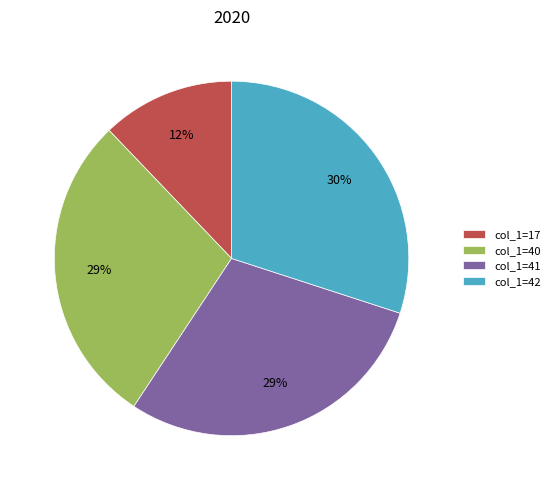

Approximately how many times larger is the value at col_1=42 compared to col_1=41?

1.0